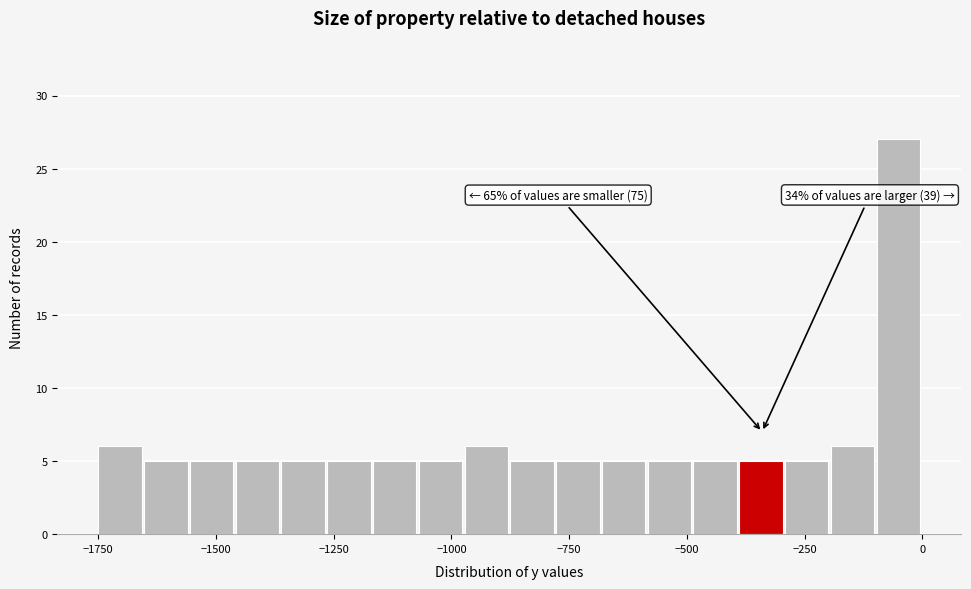

Around what value on the x-axis is the tallest bar? Give the approximate position of its centre, as read against the axis.

-50